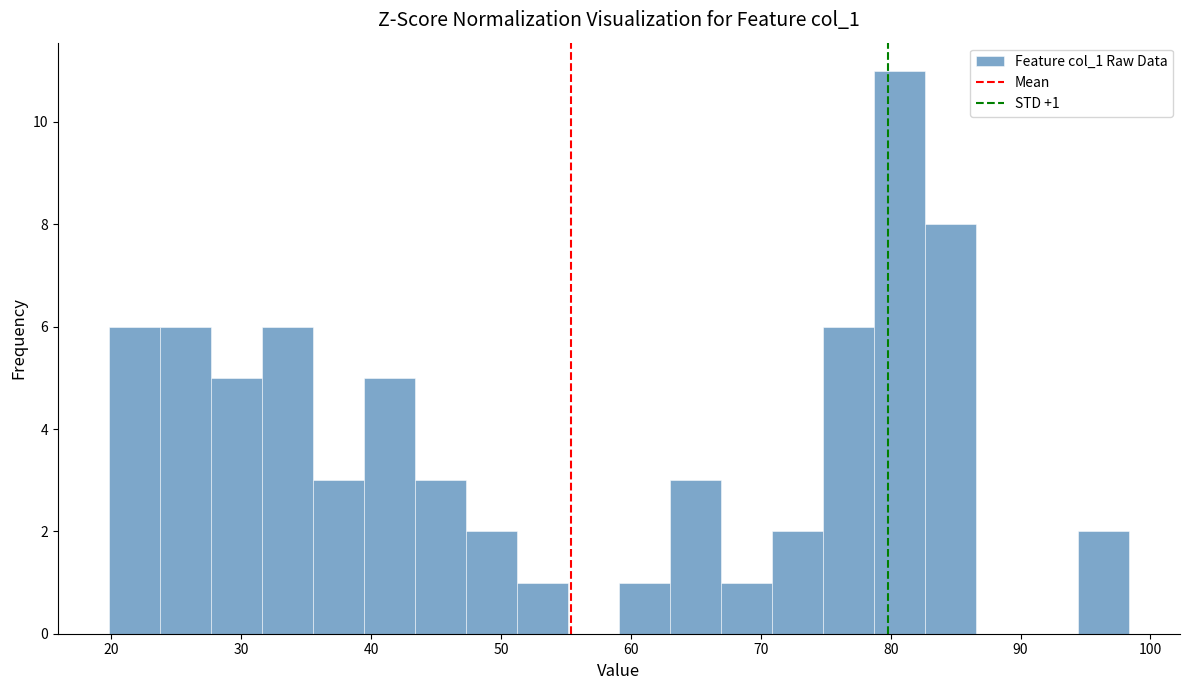

Read against the x-axis, roughly where is the centre of the tallest bar?

81